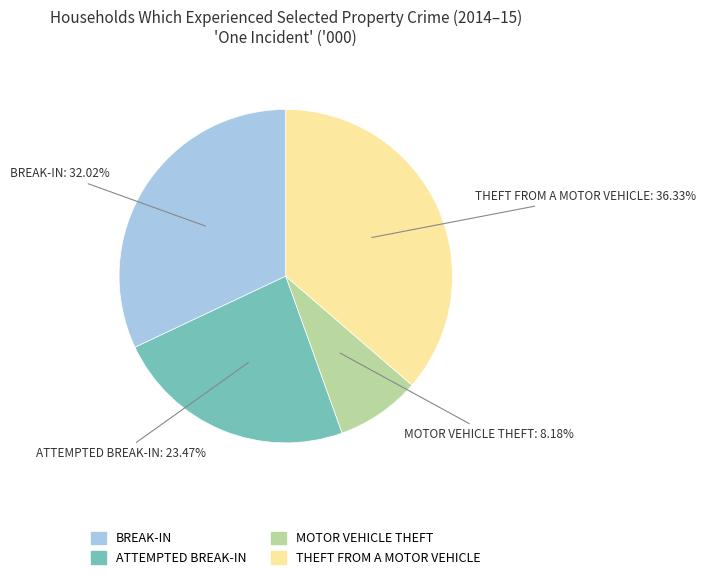

Is there a majority slice in this chart?

No